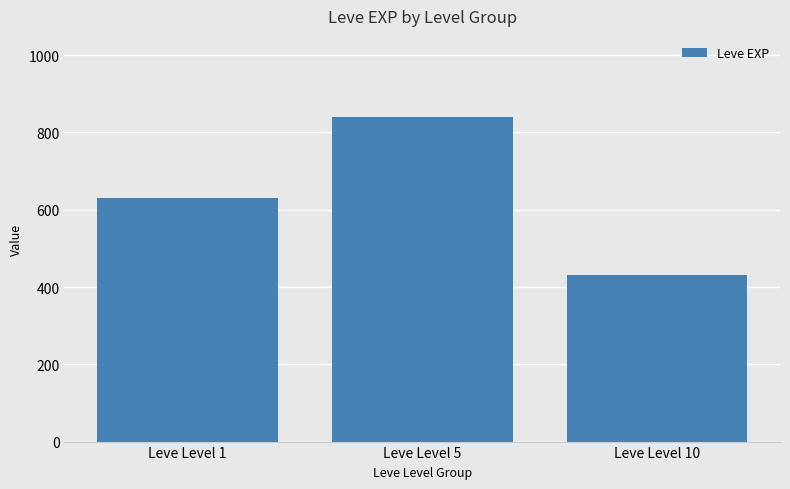

Count the values in the range 430 to 840.

3